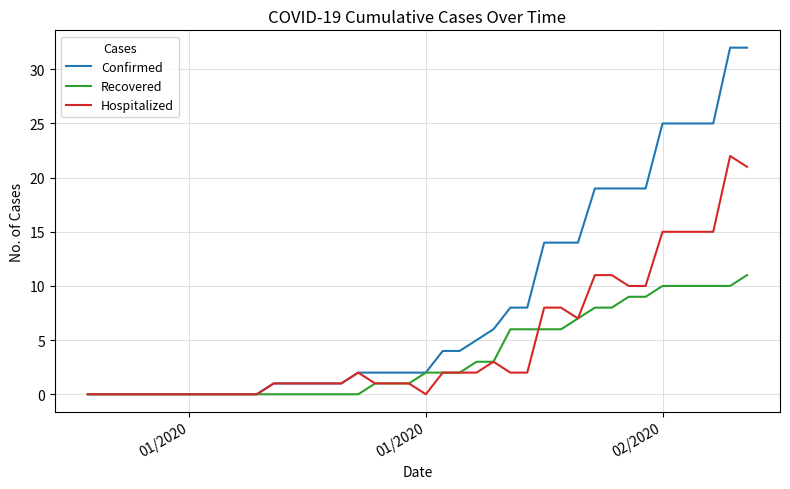

Does the chart have visible grid lines?

Yes